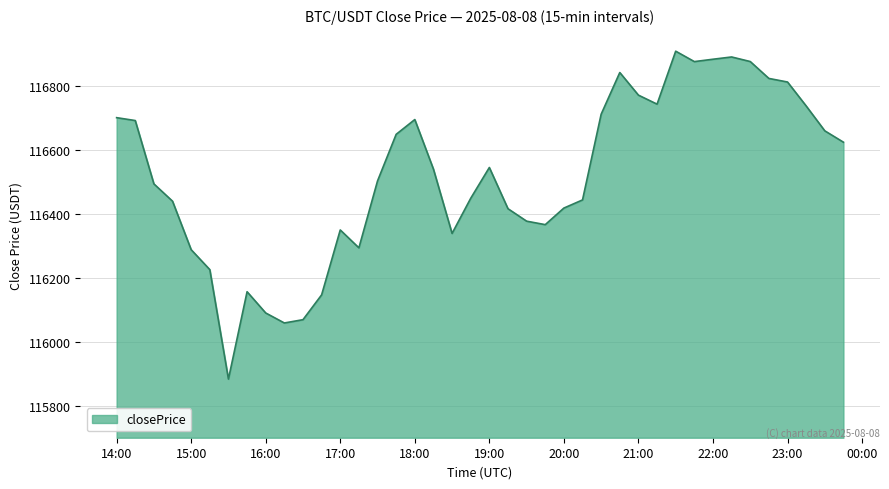

How many values are below 116540?

20